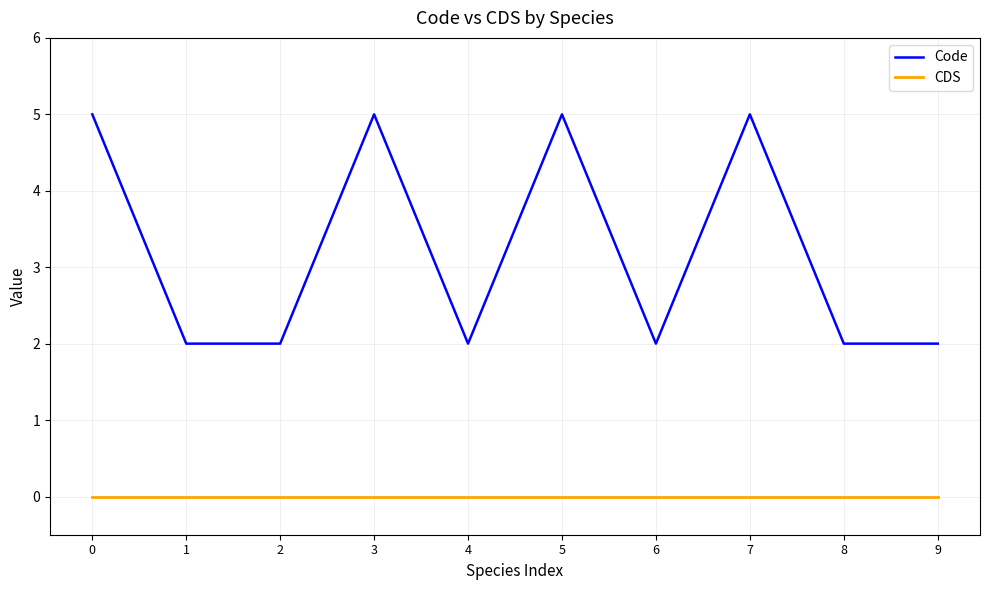

The CDS series shows 0 at 1. True or false?

True